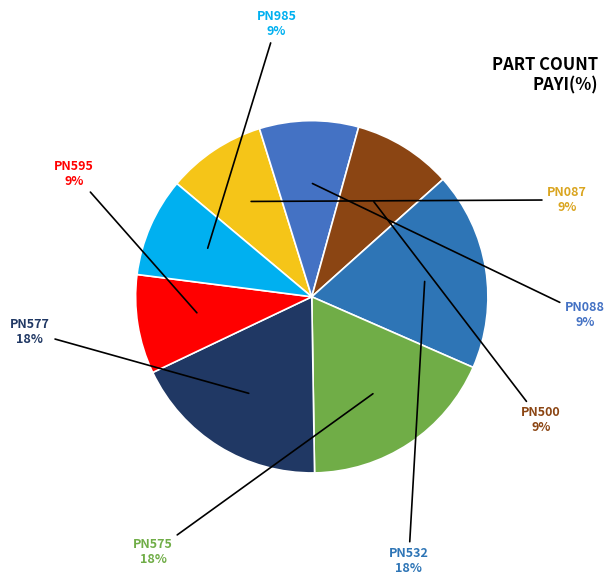

How many slices are in this pie chart?

8